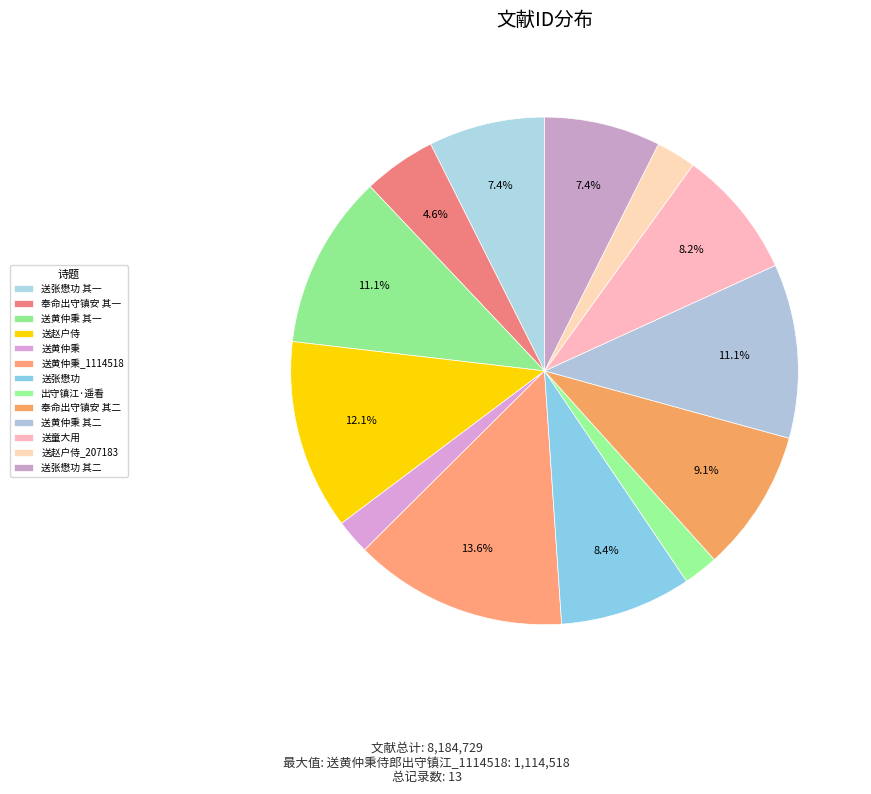

What is the largest slice in the pie chart?

送黄仲秉侍郎出守镇江_1114518